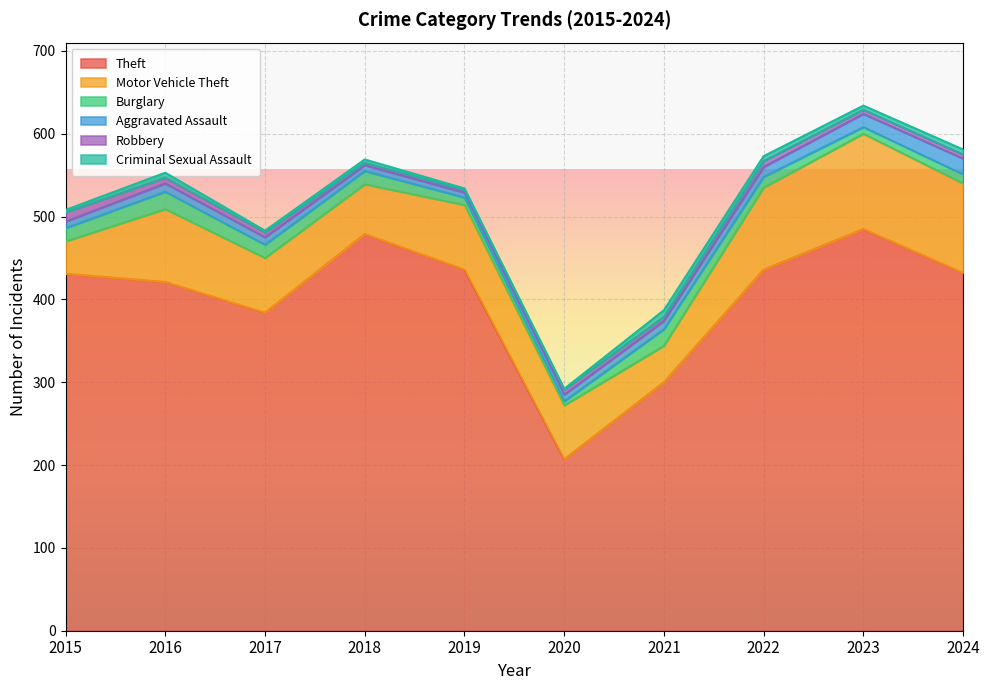

True or false: Theft and Motor Vehicle Theft cross at least once.

False